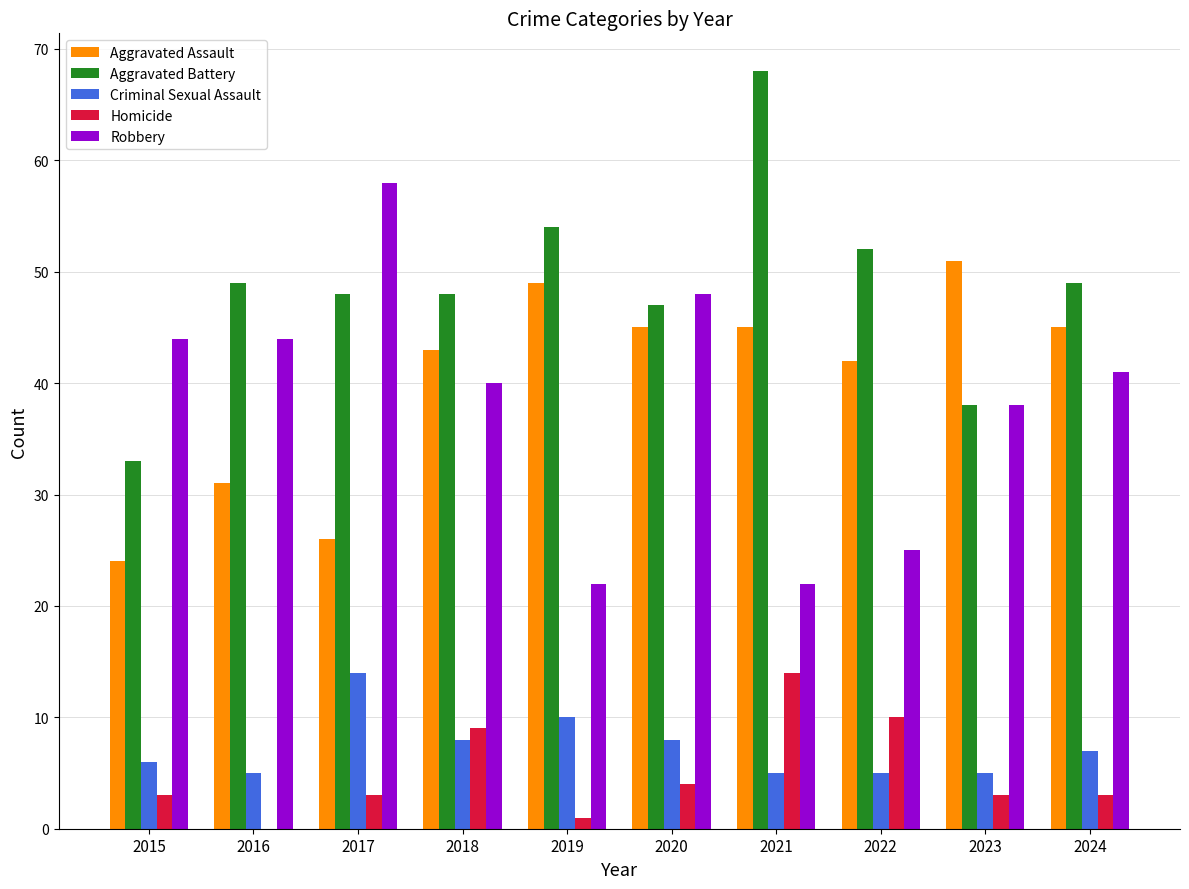

Count the number of categories in the chart.

10